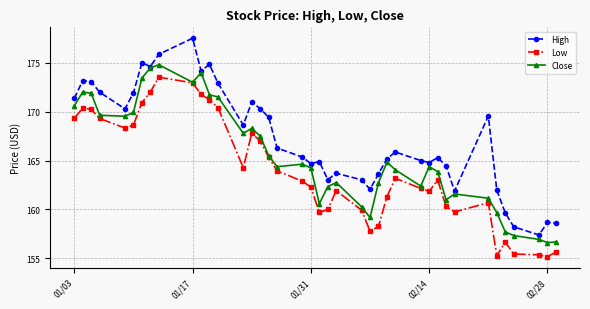

What is the maximum value for Low?

173.5